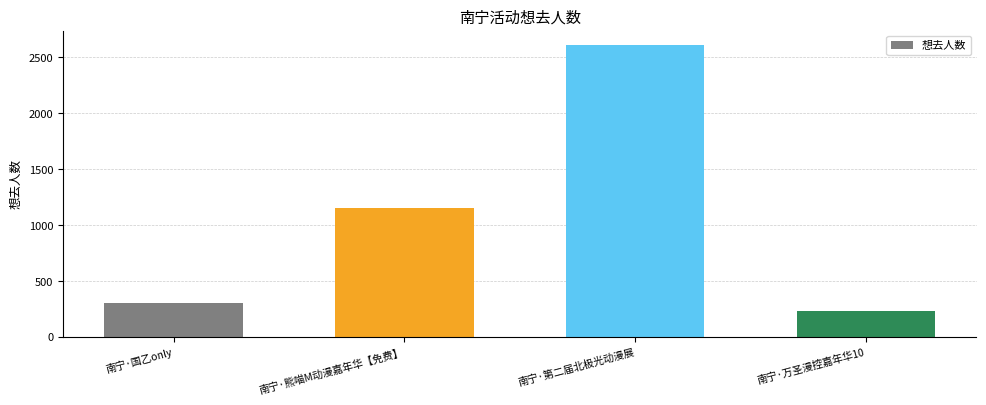

Which category has the lowest value across all series?

南宁·万圣漫控嘉年华10